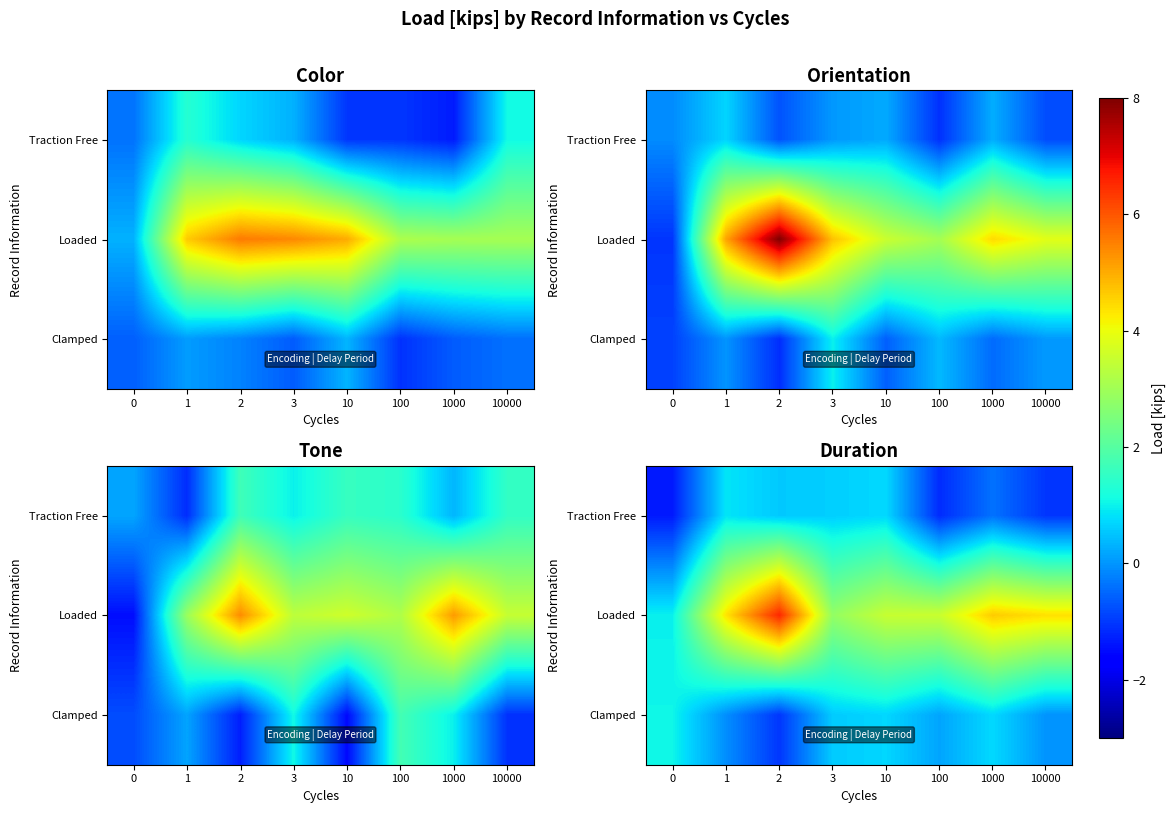

Between 10 and 2, which is larger?

10